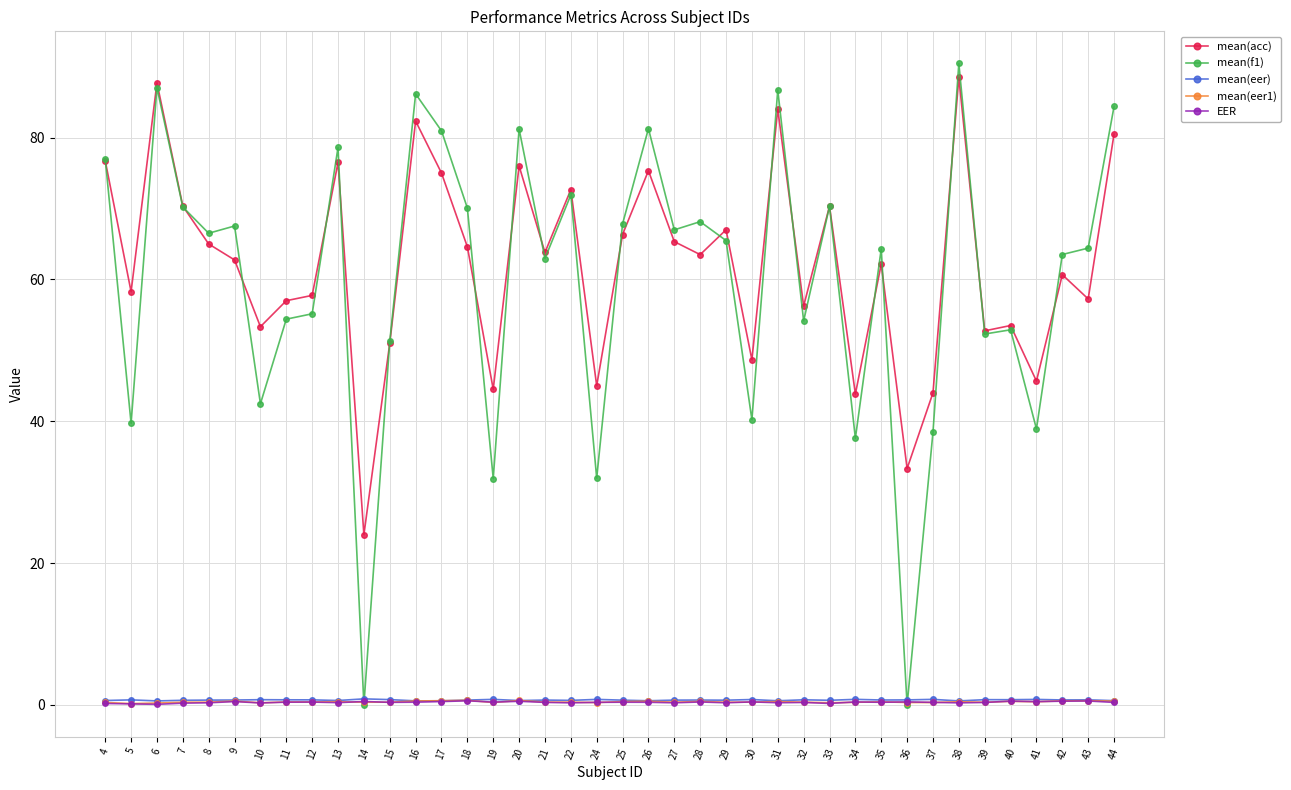

Count the number of categories in the chart.

40